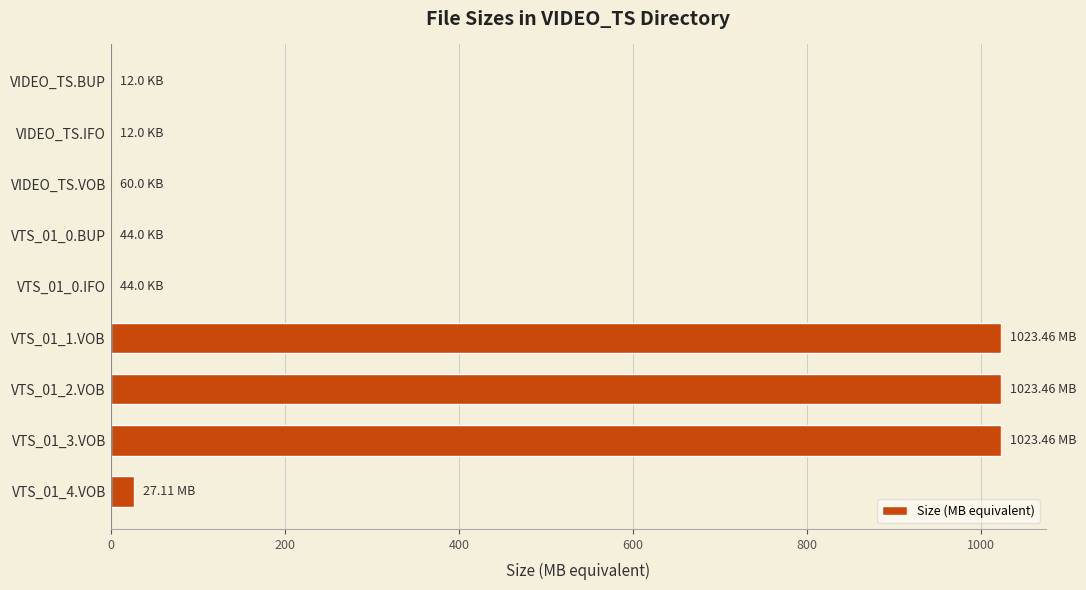

Which has a higher value, VTS_01_4.VOB or VTS_01_2.VOB?

VTS_01_2.VOB